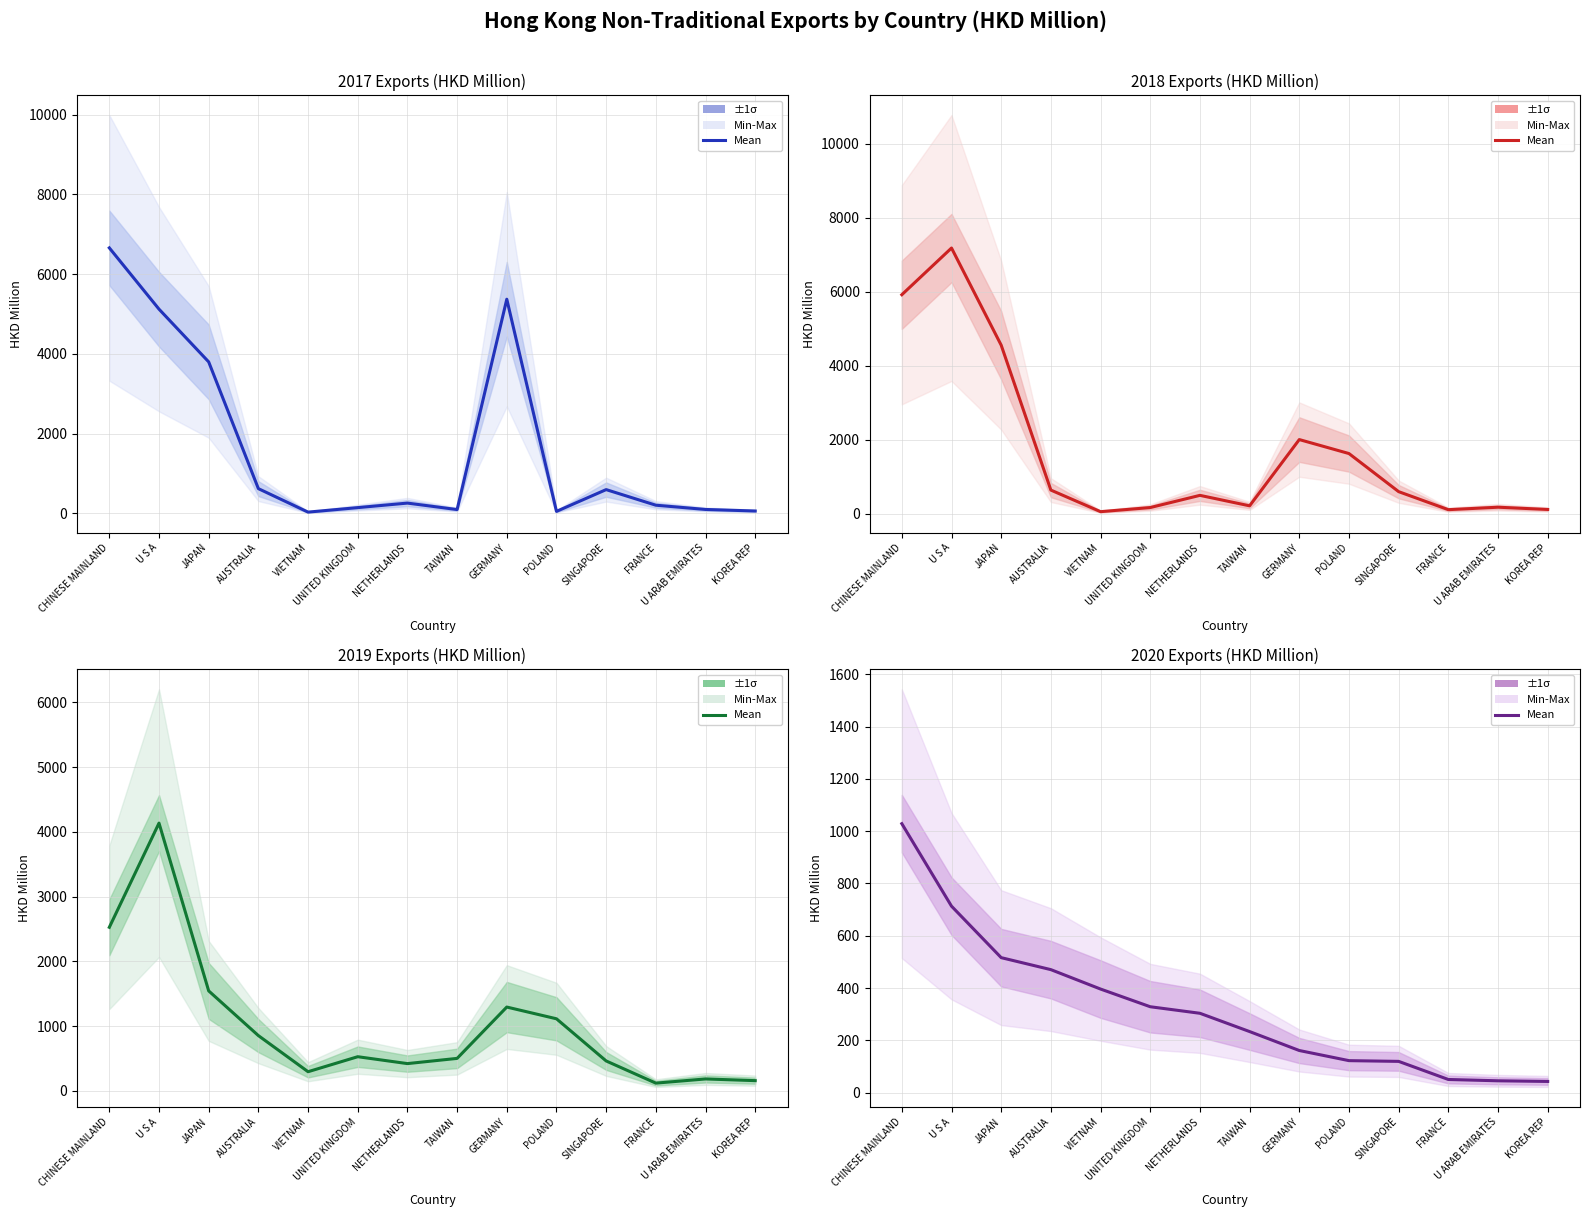

Is it true that the value at KOREA REP is 42.3?

True